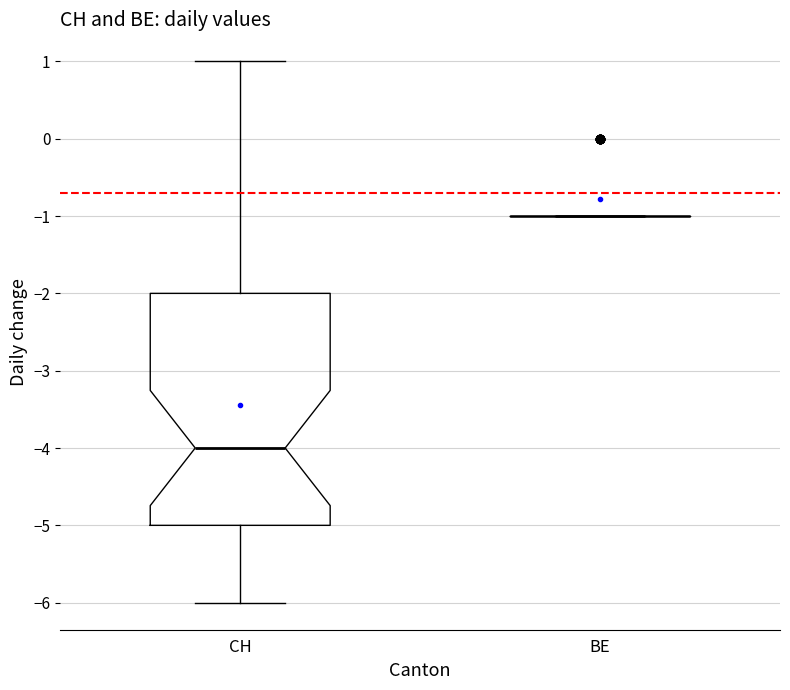

Reading left to right, read every box against the y-axis: the position of its median line, the range the box covers, and the ends of its whiskers. The values are not printed on the chart, so give them approximately, as read against the axis.

CH: median -4, box -5 to -2, whiskers -6 to 1
BE: box collapsed to a line at -1, whiskers -1 to -1